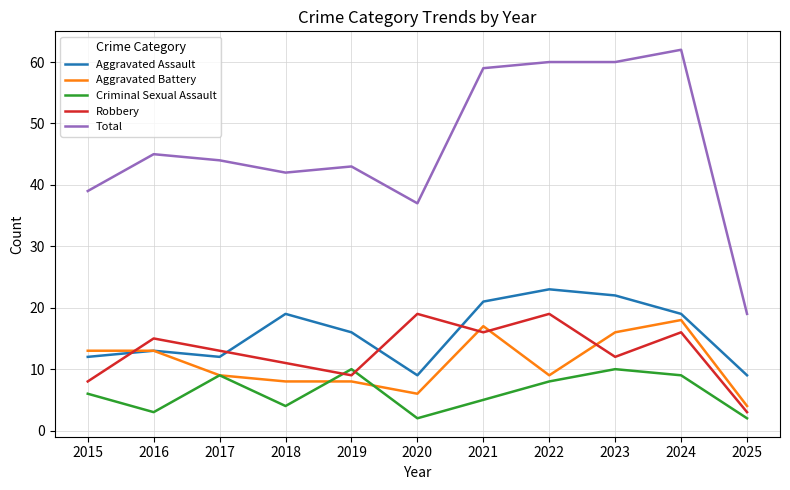

Does the chart have visible grid lines?

Yes